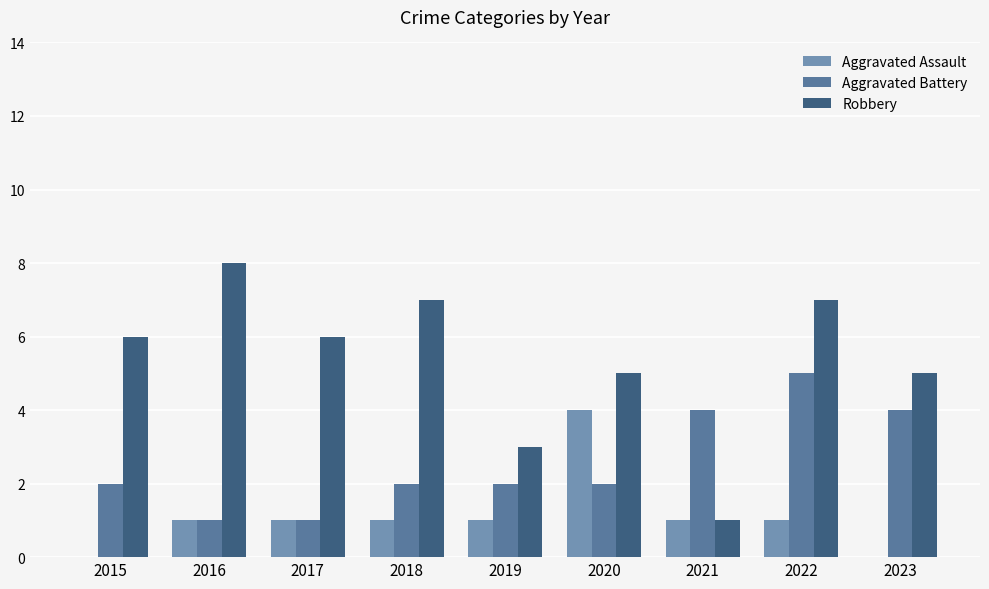

What is the greatest value displayed?

8